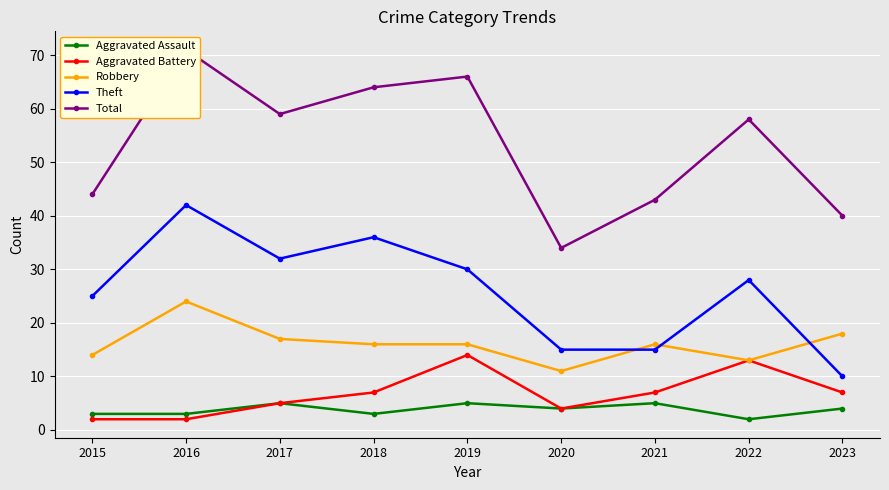

What value does the Aggravated Battery series have at 2016?

2